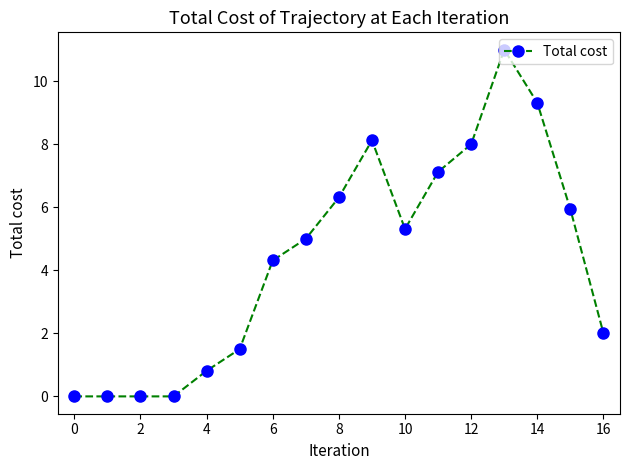

What is the greatest value displayed?

11.0